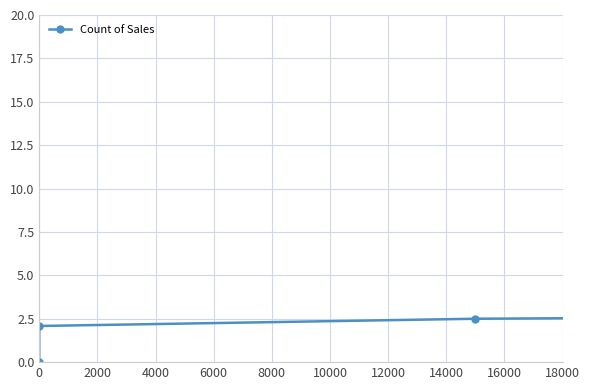

What is the average value?

5.8